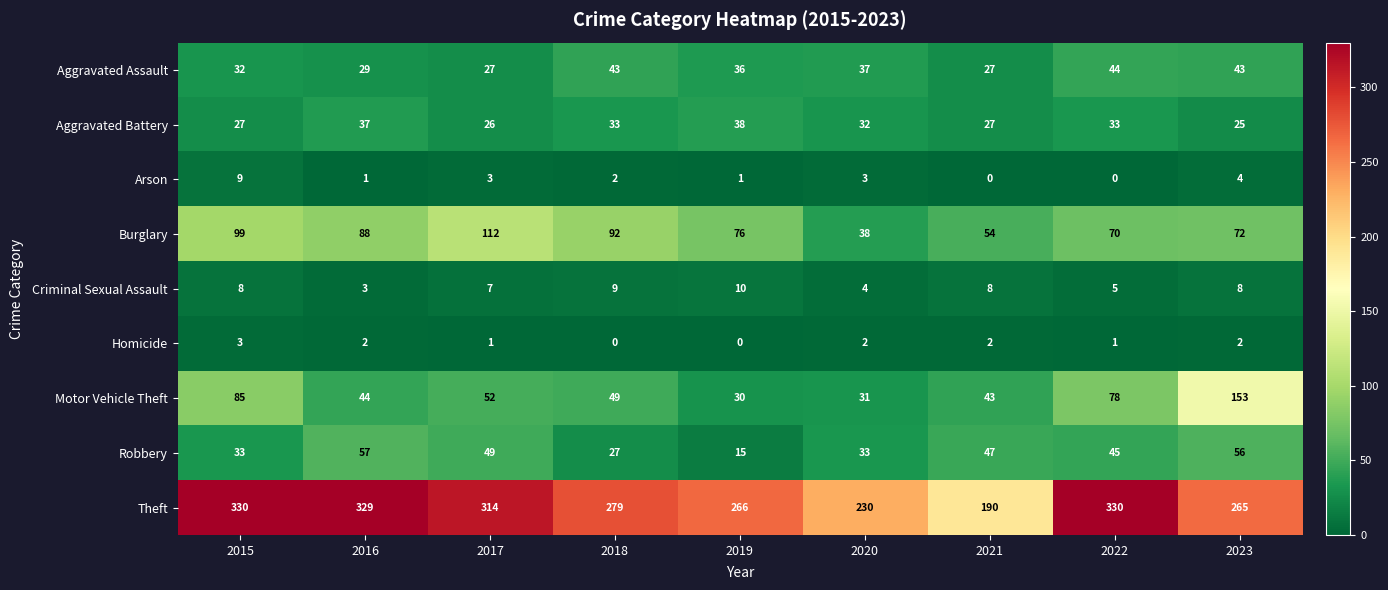

Where does the Robbery series first go above 45?

2016